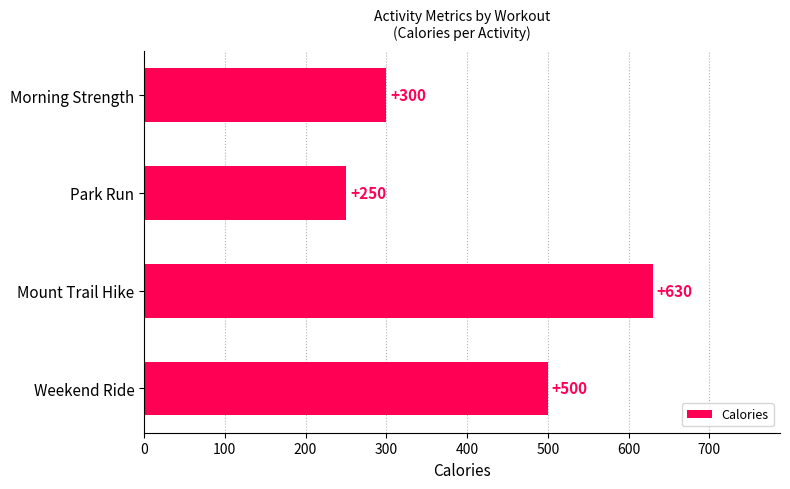

Does the chart contain any negative values?

No